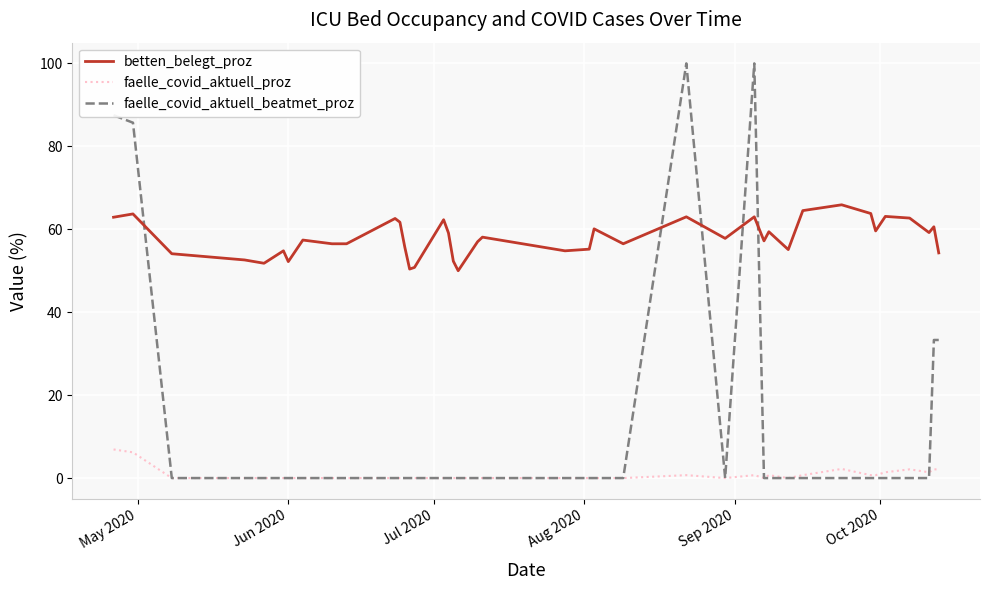

Rank the series by their average value, from highest to lowest.

betten_belegt_proz, faelle_covid_aktuell_beatmet_proz, faelle_covid_aktuell_proz